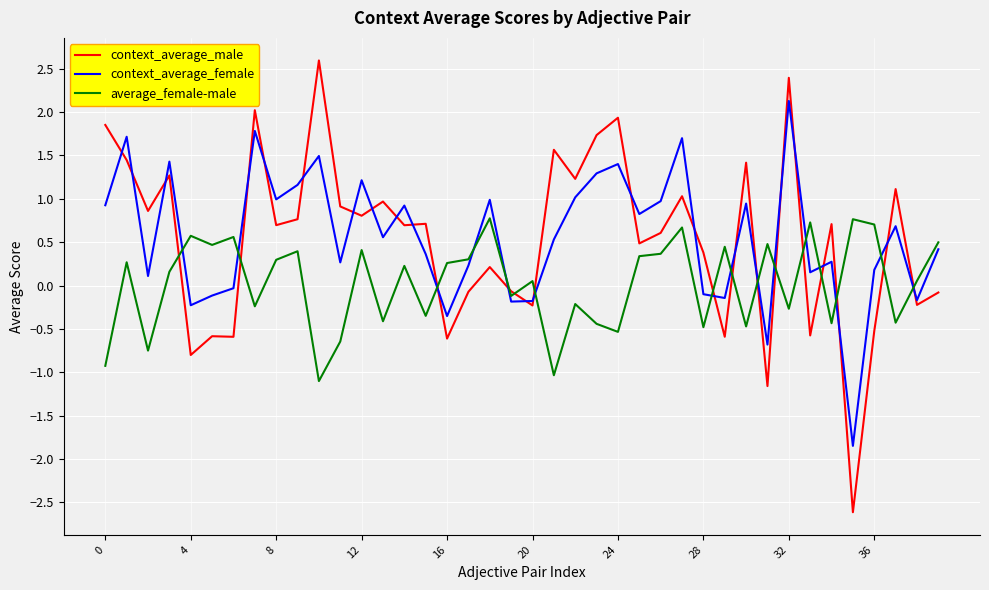

At how many categories does at least one series exceed -2?

40